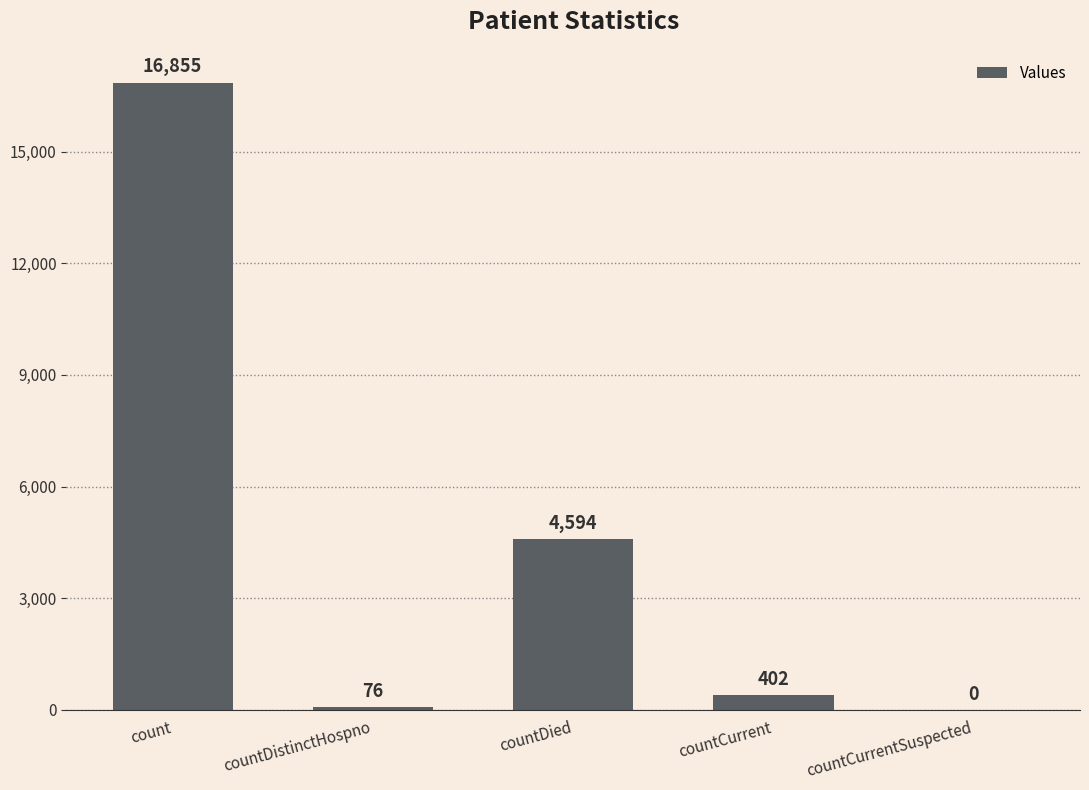

What is the sum of the values at countCurrentSuspected and countCurrent?

402